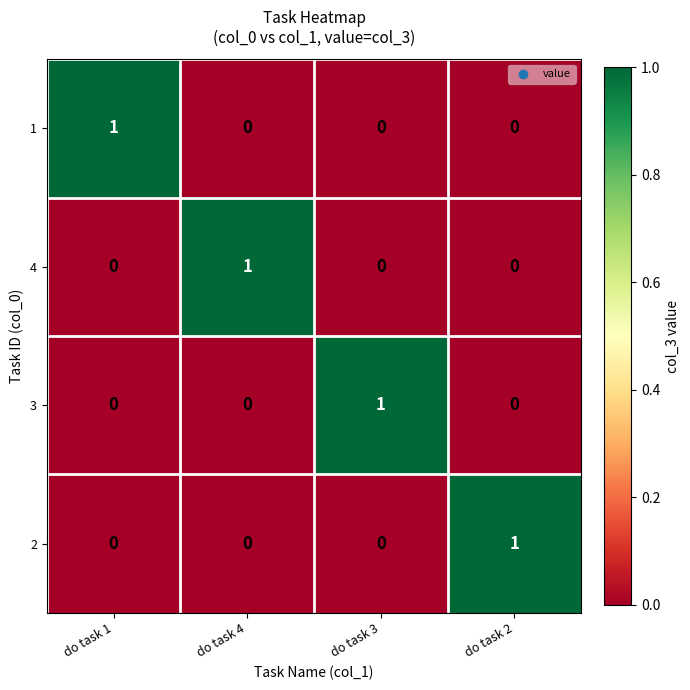

True or false: 1 has a value of -1 at do task 4.

False